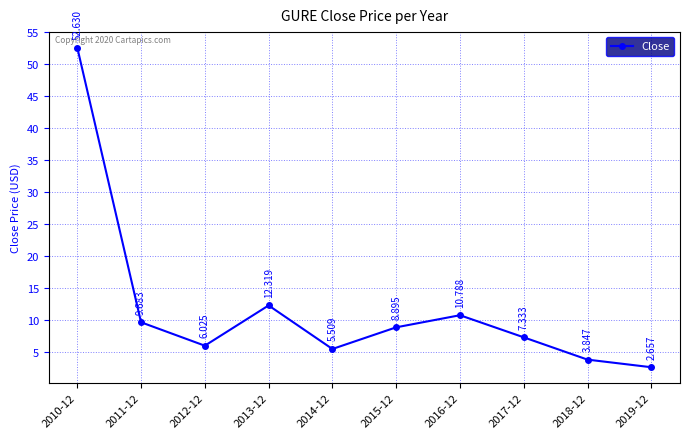

Is it true that the value at 2010-12 is 52.6?

True